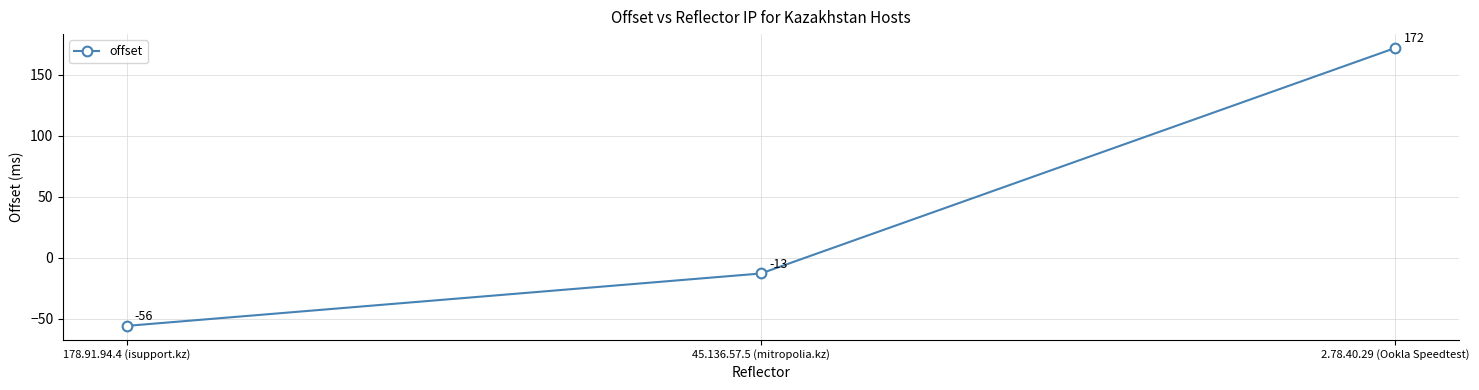

List the labels in order of value, smallest first.

178.91.94.4 (isupport.kz), 45.136.57.5 (mitropolia.kz), 2.78.40.29 (Ookla Speedtest)